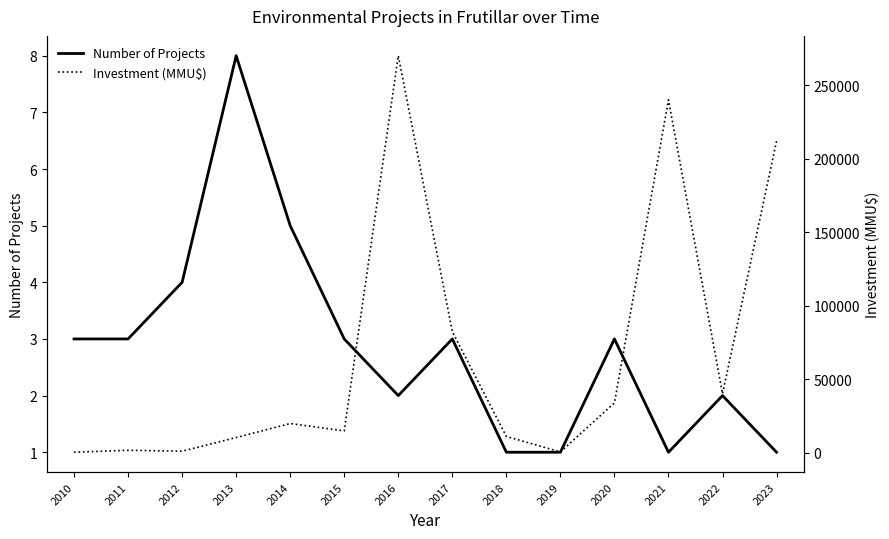

At which category does Investment (MMU$) reach its first local peak?

2011